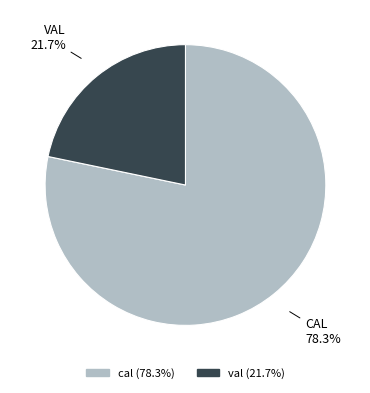

To the nearest percent, what portion does cal represent?

78%